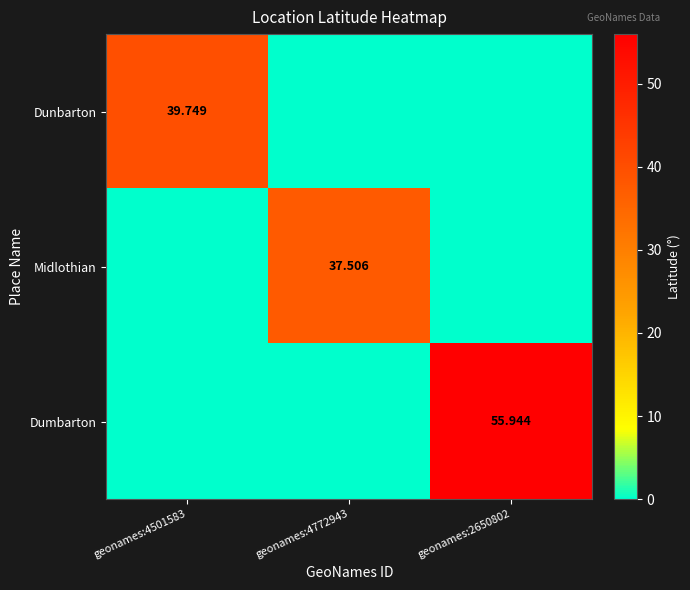

What is the difference between the maximum and minimum values in the Dumbarton series?

55.9